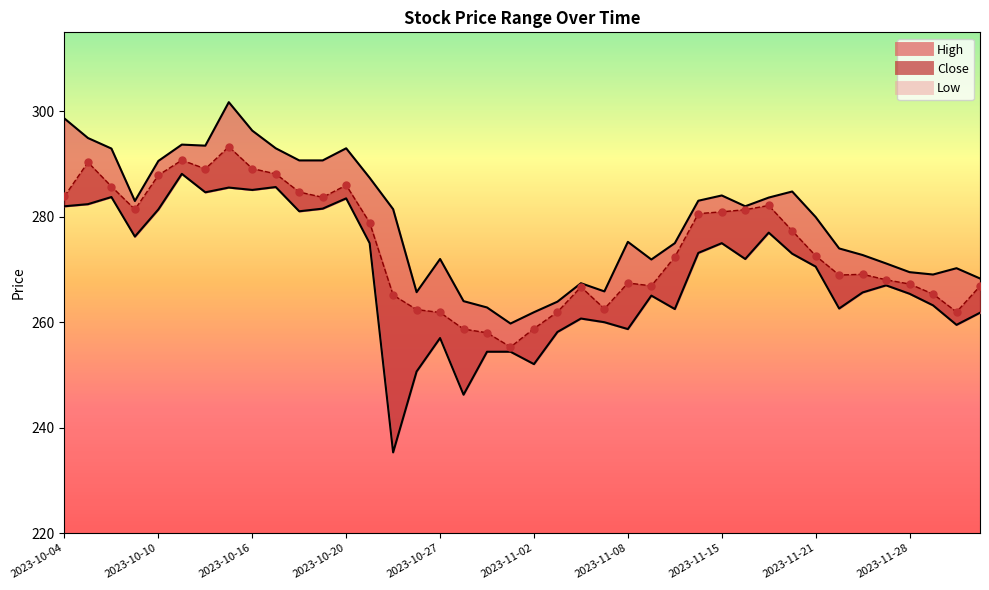

What are all the series names shown in the legend?

High, Low, Close